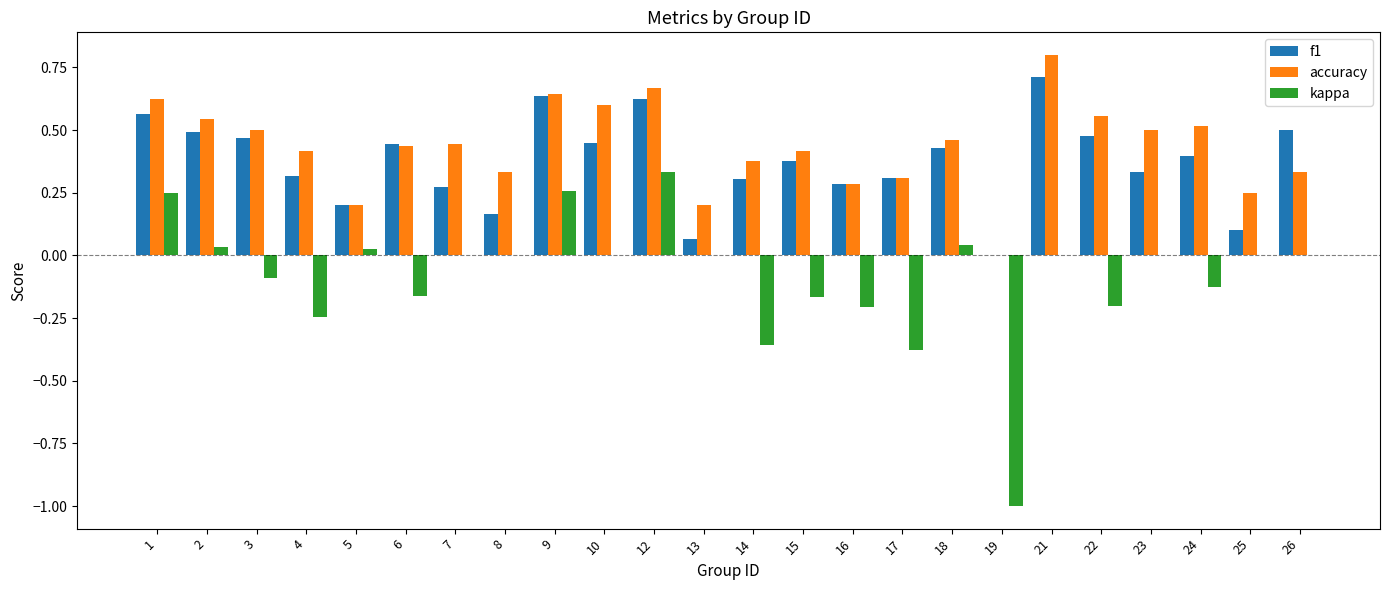

Where is f1 nearest to the value 0?

19